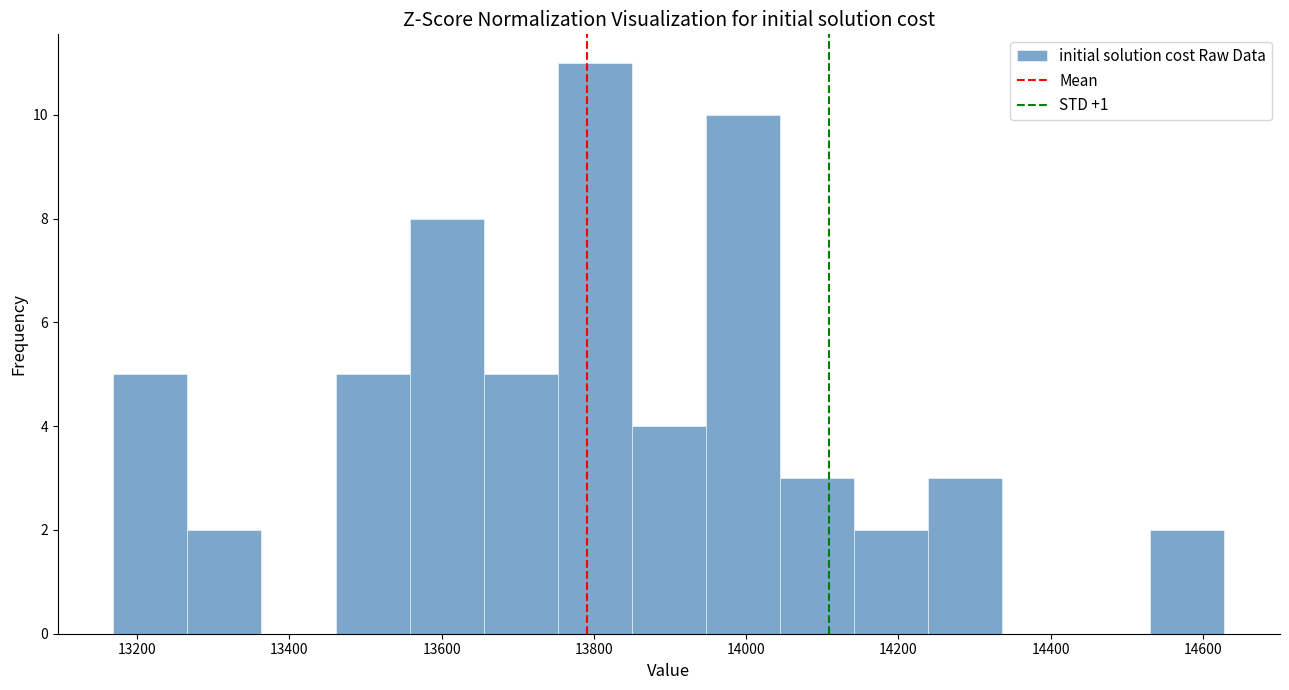

Over which range of the x-axis is the bar tallest?

13760 to 13840